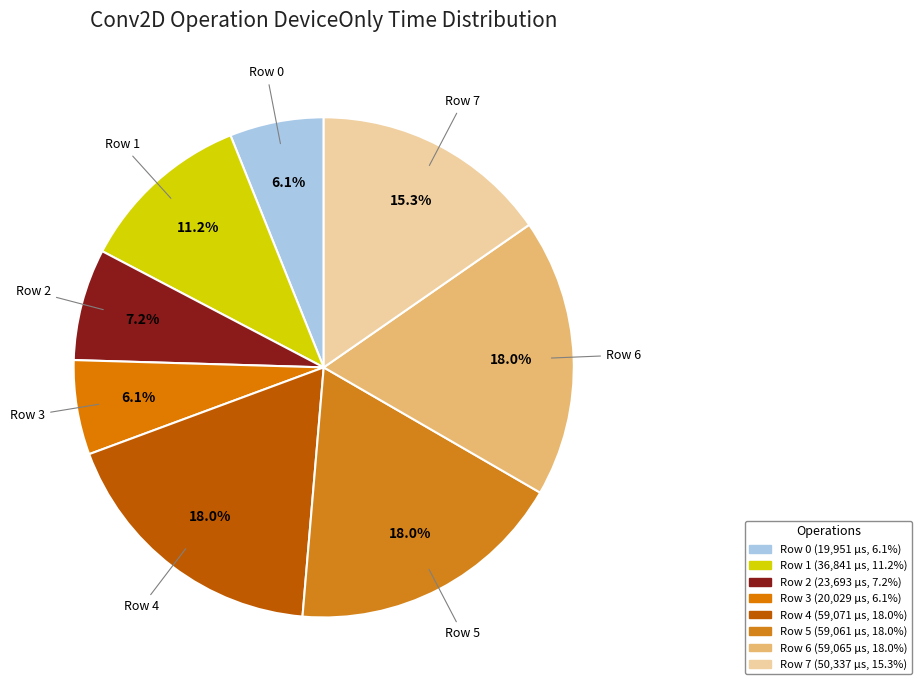

To the nearest percent, what is the combined percentage of Row 0 and Row 4?

24%